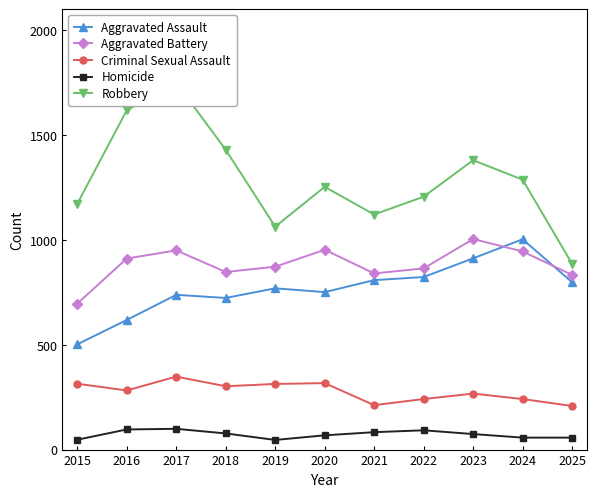

Which category has the lowest value across all series?

2019